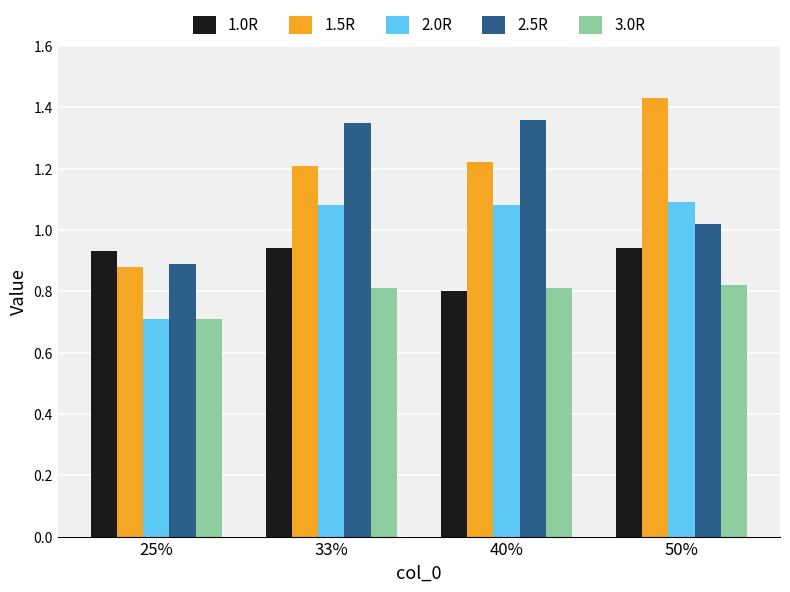

What is the approximate value of 2.0R at 25%?

0.7